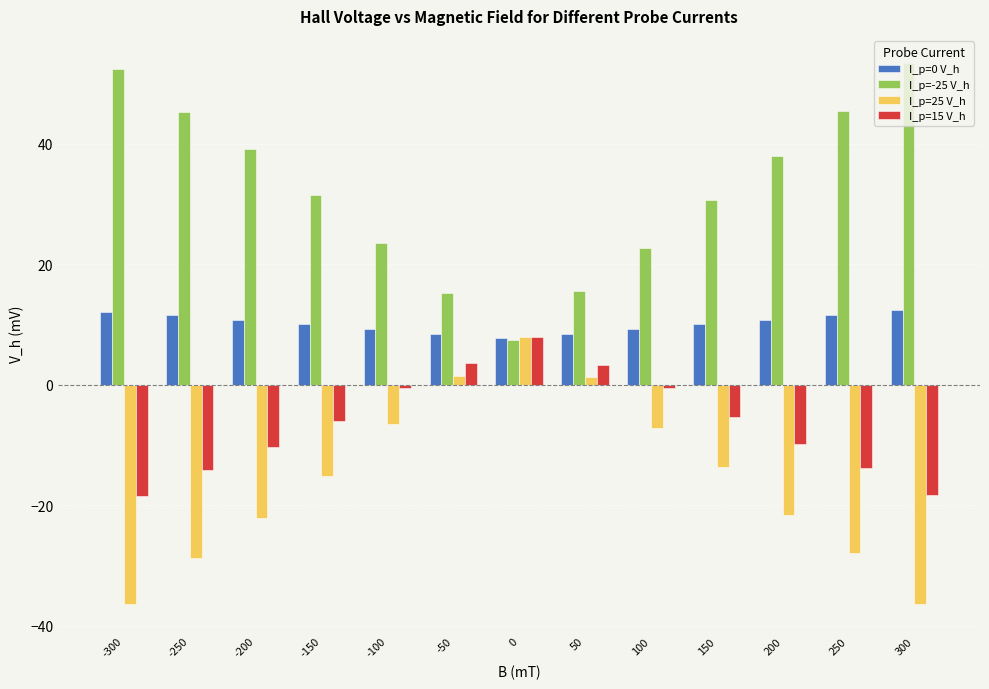

What is the maximum value shown in the chart?

53.4